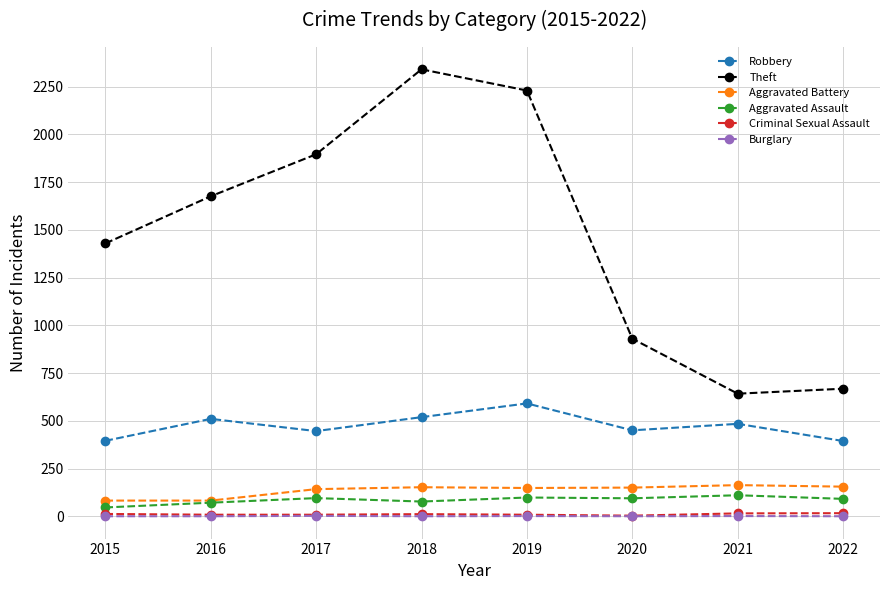

True or false: Aggravated Assault has a value of 110 at 2021.

True